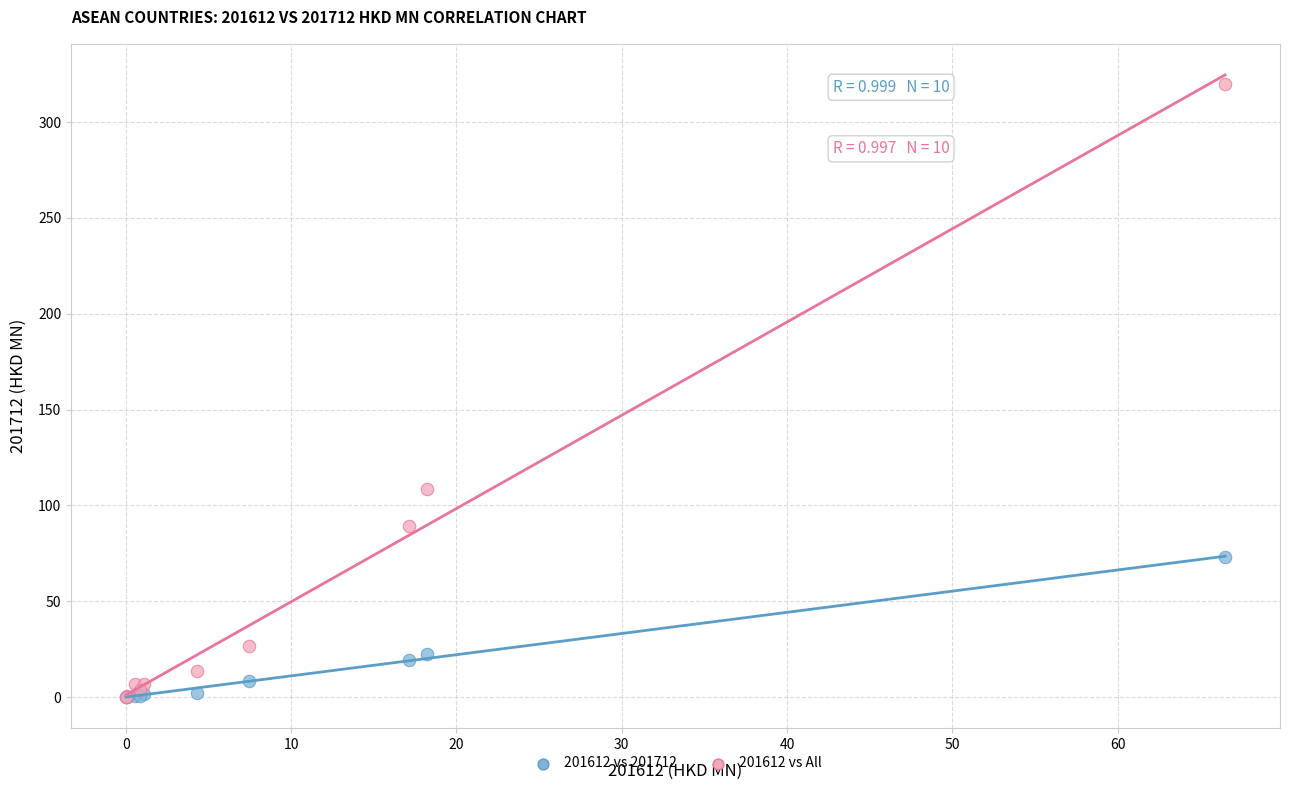

Which series contains the highest Y value?

201612 vs All